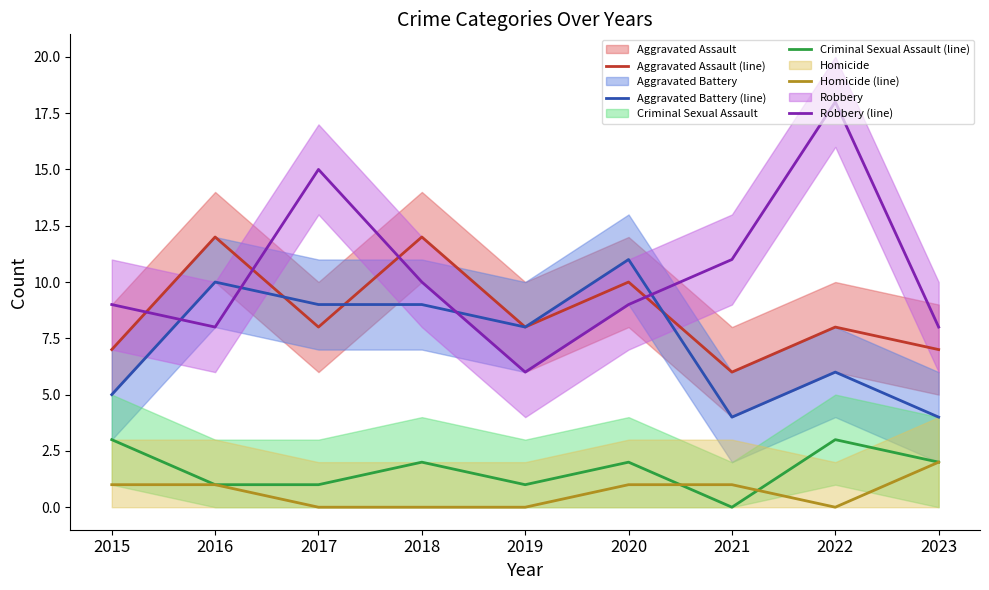

Which series has the largest total across all categories?

Robbery (line)